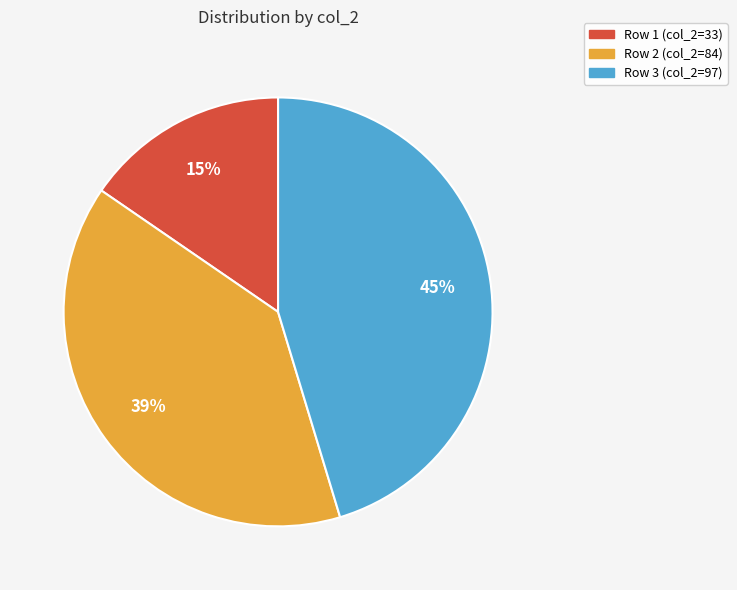

Is the sum of Row 2 (col_2=84) and Row 3 (col_2=97) greater than half?

Yes